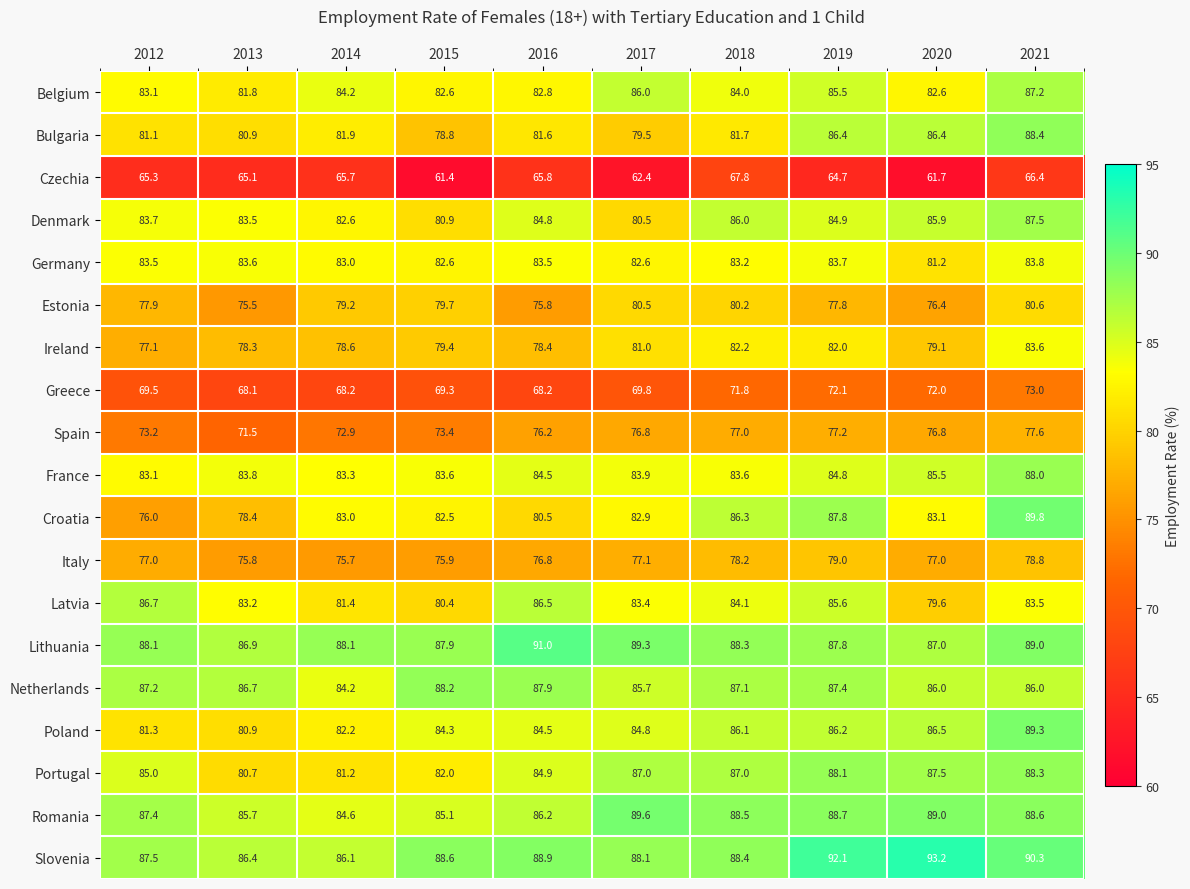

The Croatia series shows 125.2 at 2016. True or false?

False